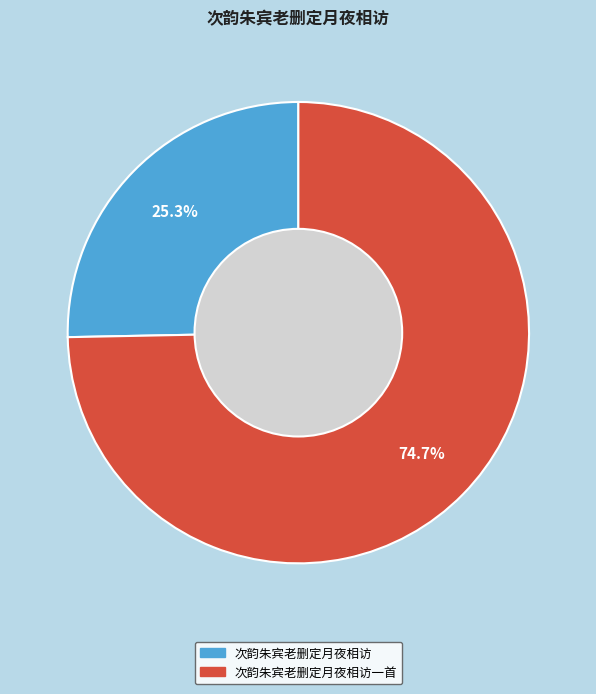

Is it true that 次韵朱宾老删定月夜相访一首 is 86% of the pie?

False